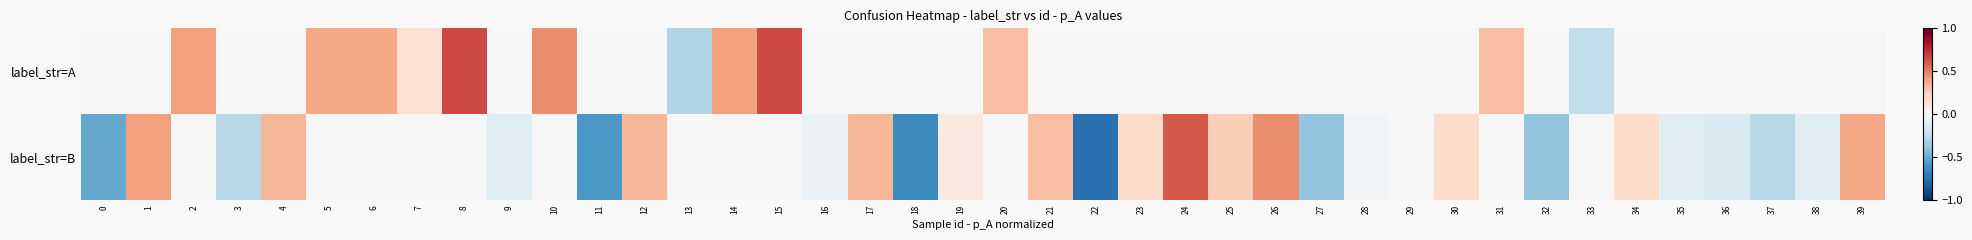

At 33, list the series in order from smallest to largest.

label_str=A, label_str=B